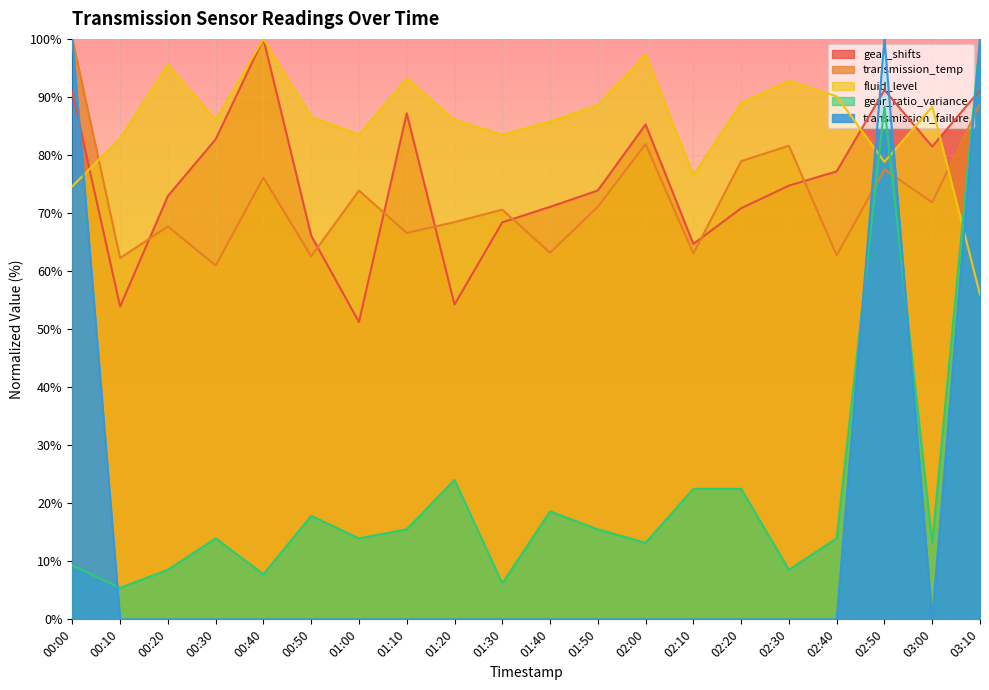

The value of transmission_temp at 02:50 is 77.5. True or false?

True